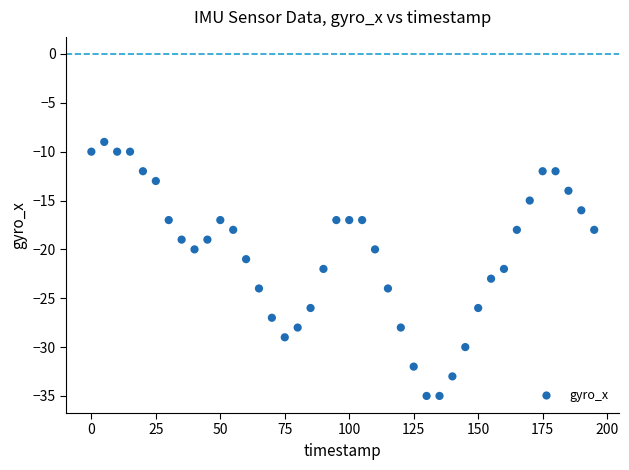

What is the range of Y values (max minus min)?

26